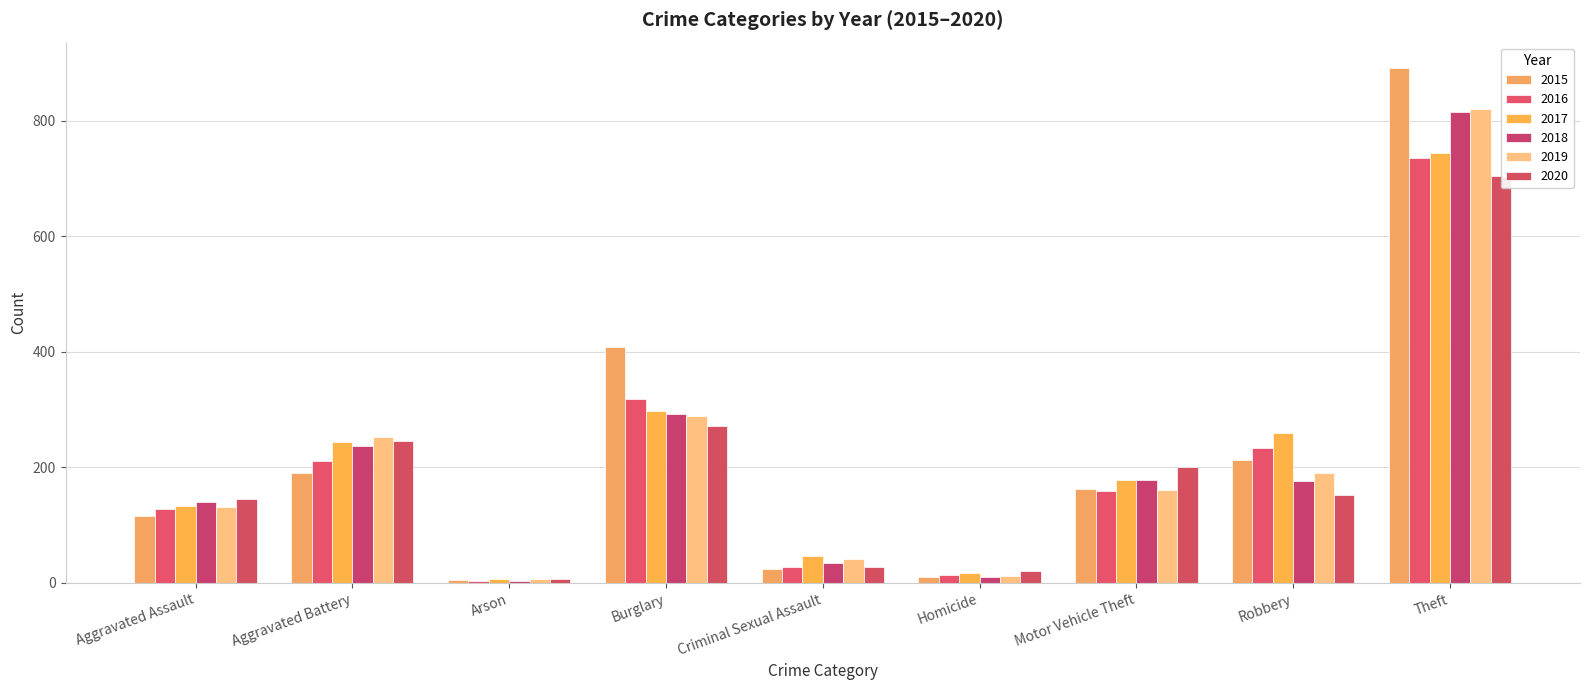

What is the sum of all 2017 values?

1928